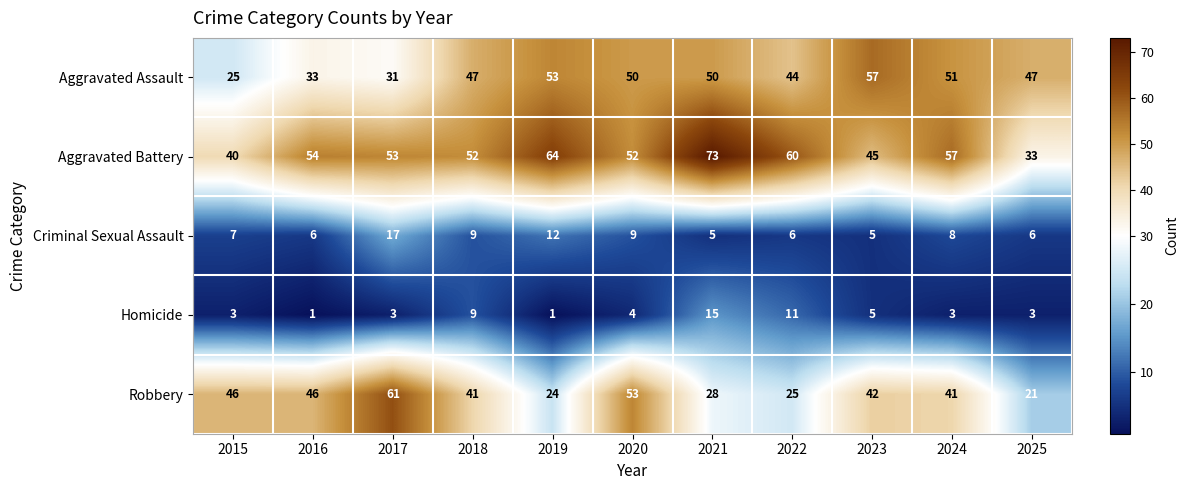

At 2024, list the series in order from smallest to largest.

Homicide, Criminal Sexual Assault, Robbery, Aggravated Assault, Aggravated Battery